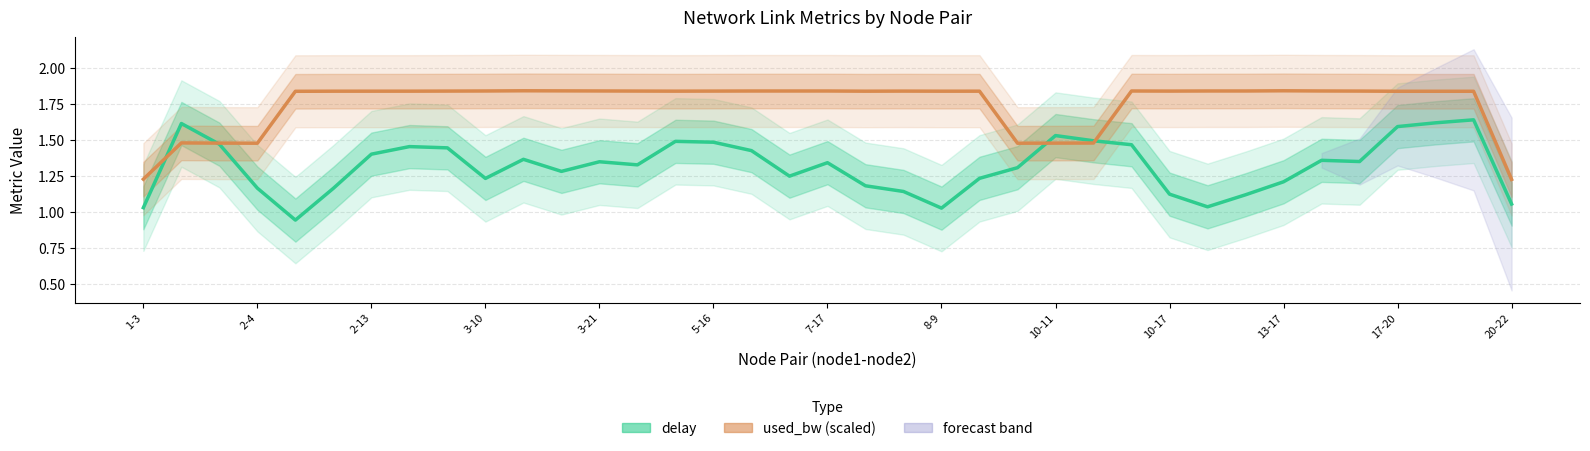

In delay, how many points are lower than both neighbors (excluding endpoints)?

8